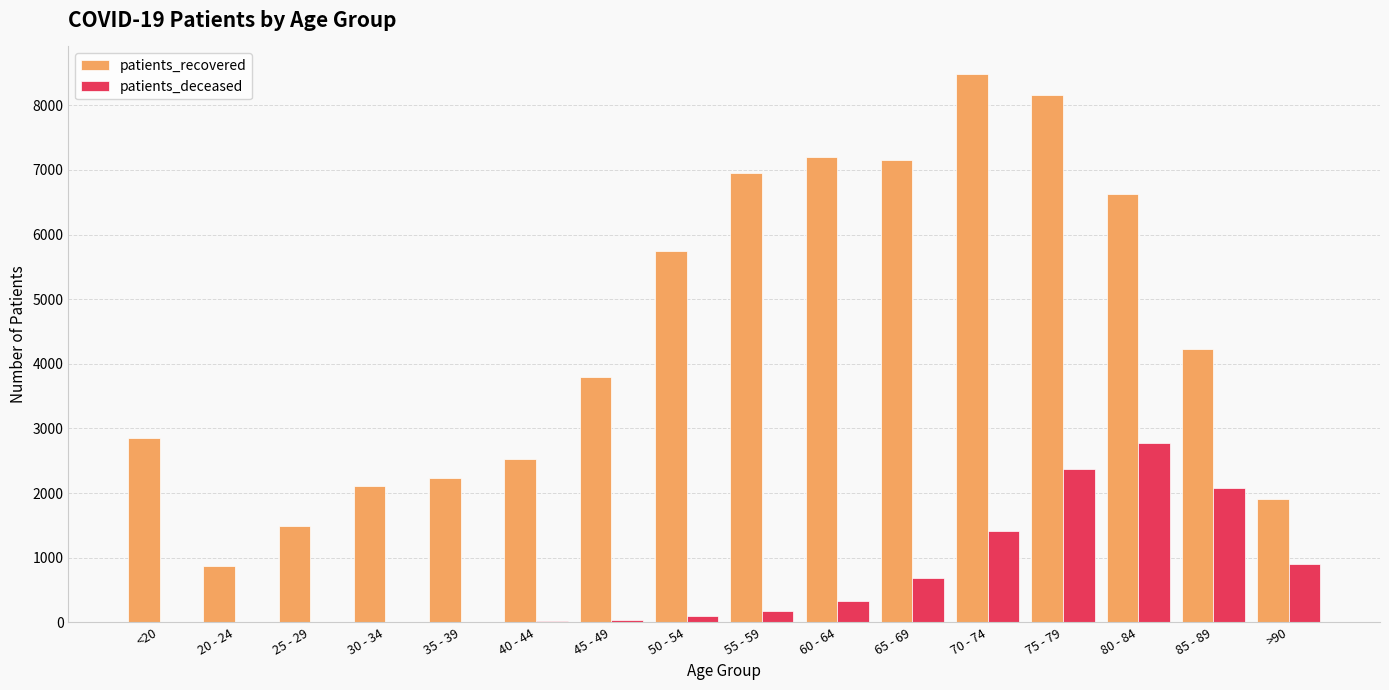

Between 40 - 44 and 80 - 84, which series saw the biggest shift?

patients_recovered